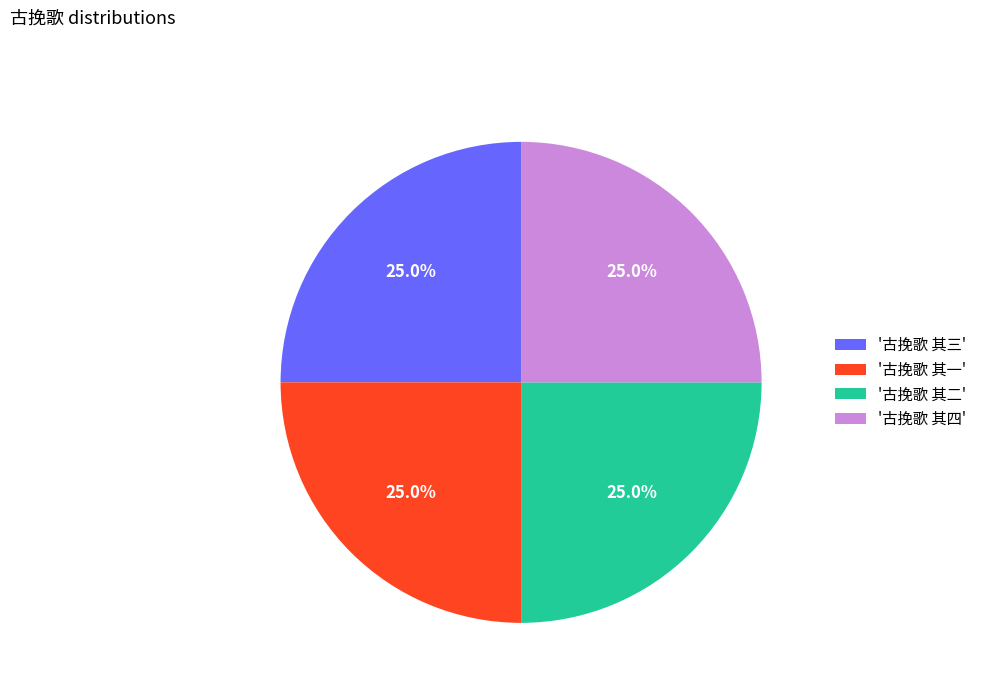

Is '古挽歌 其三' the majority of the pie?

No